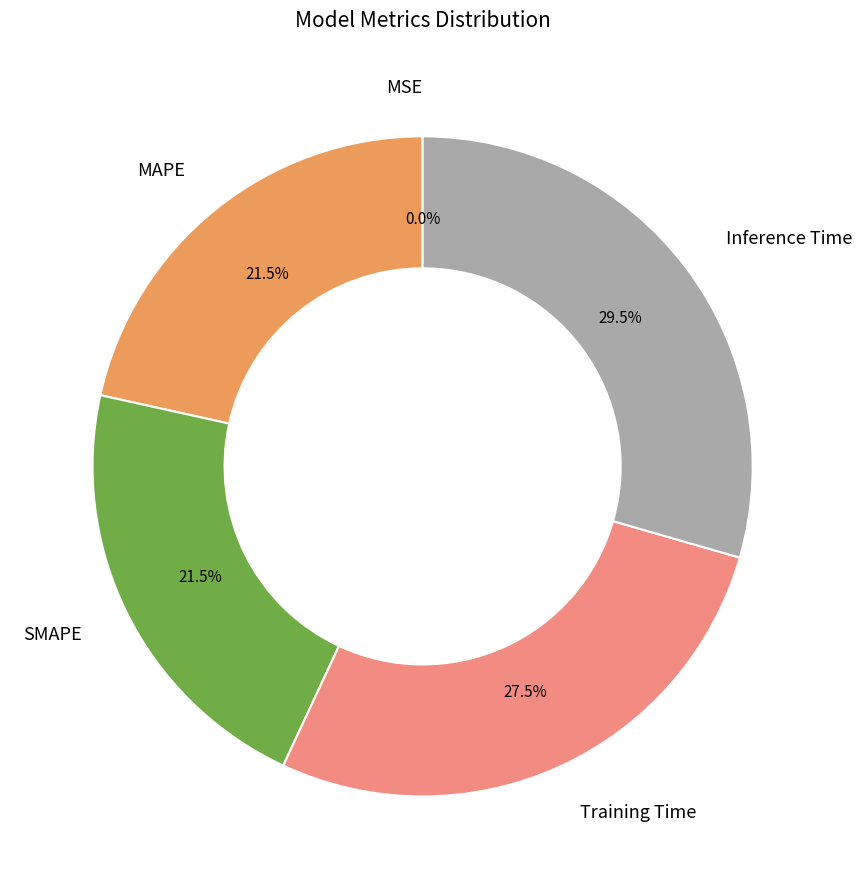

Do Inference Time and MAPE together represent more than half of the pie?

Yes